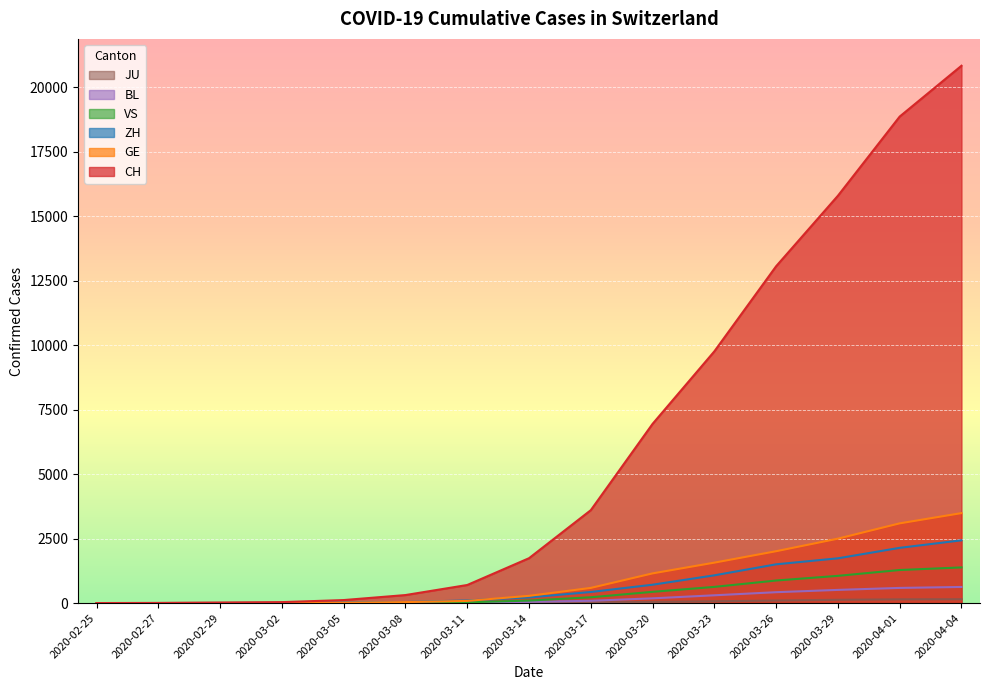

What is the total value across all series at 2020-03-08?

426